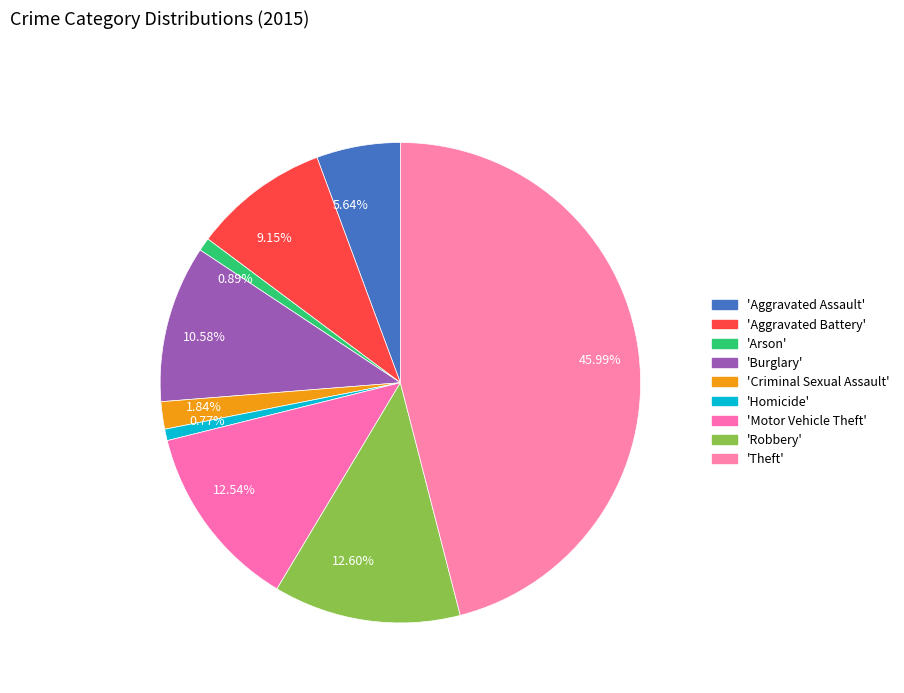

Which category has the biggest portion of the pie?

45.99%